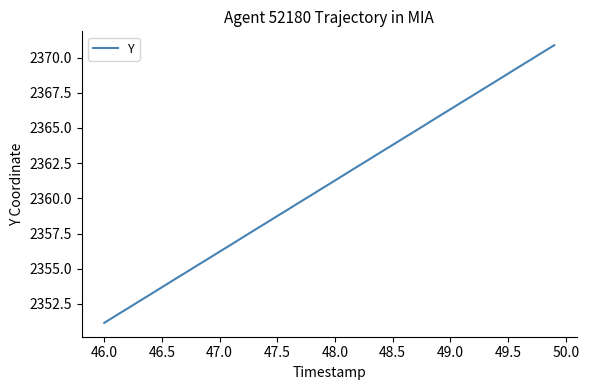

What is the maximum value shown in the chart?

2370.9